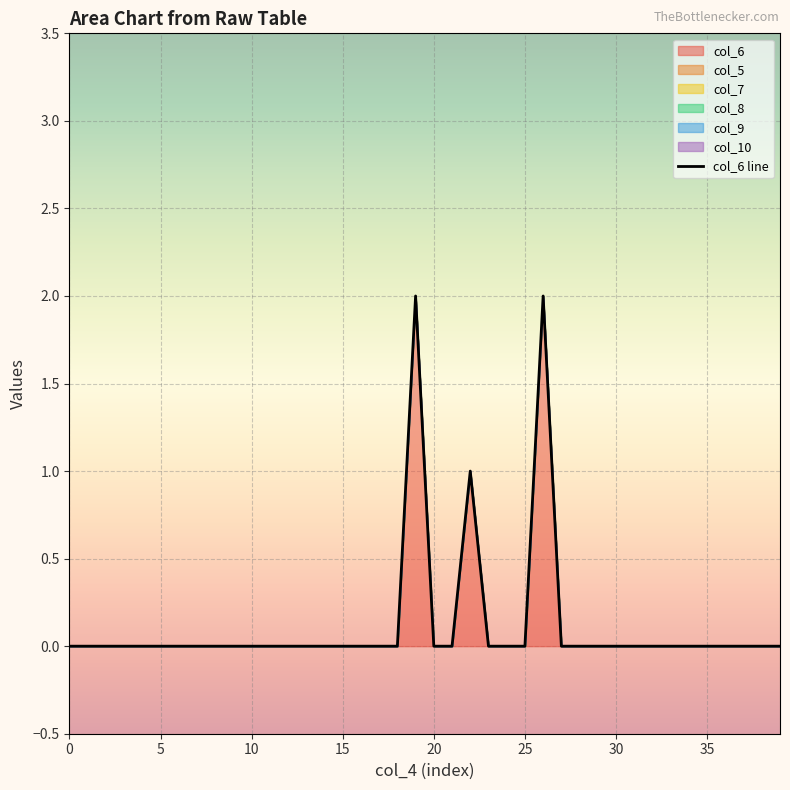

Is it true that the value at 15 is 0?

True